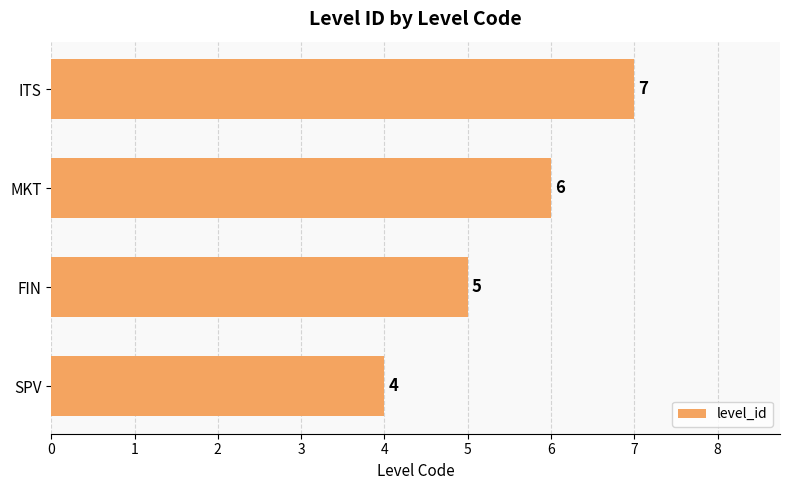

What is the greatest value displayed?

7